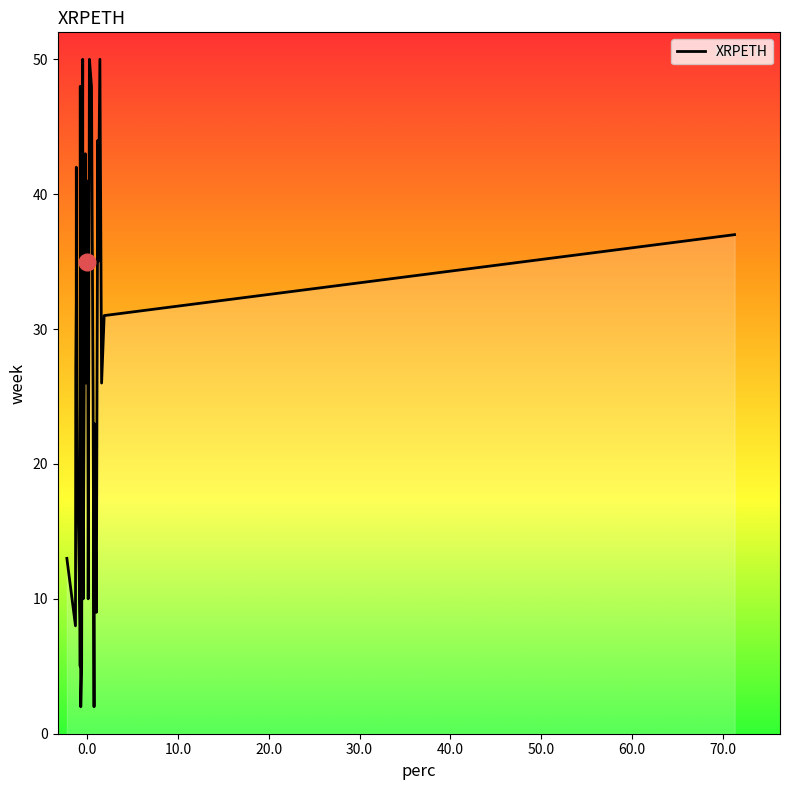

What is the maximum value shown in the chart?

50